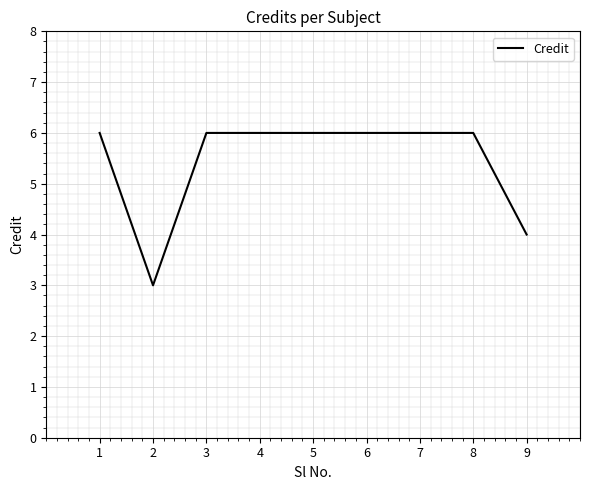

What is the change in value from 2 to 3?

+3